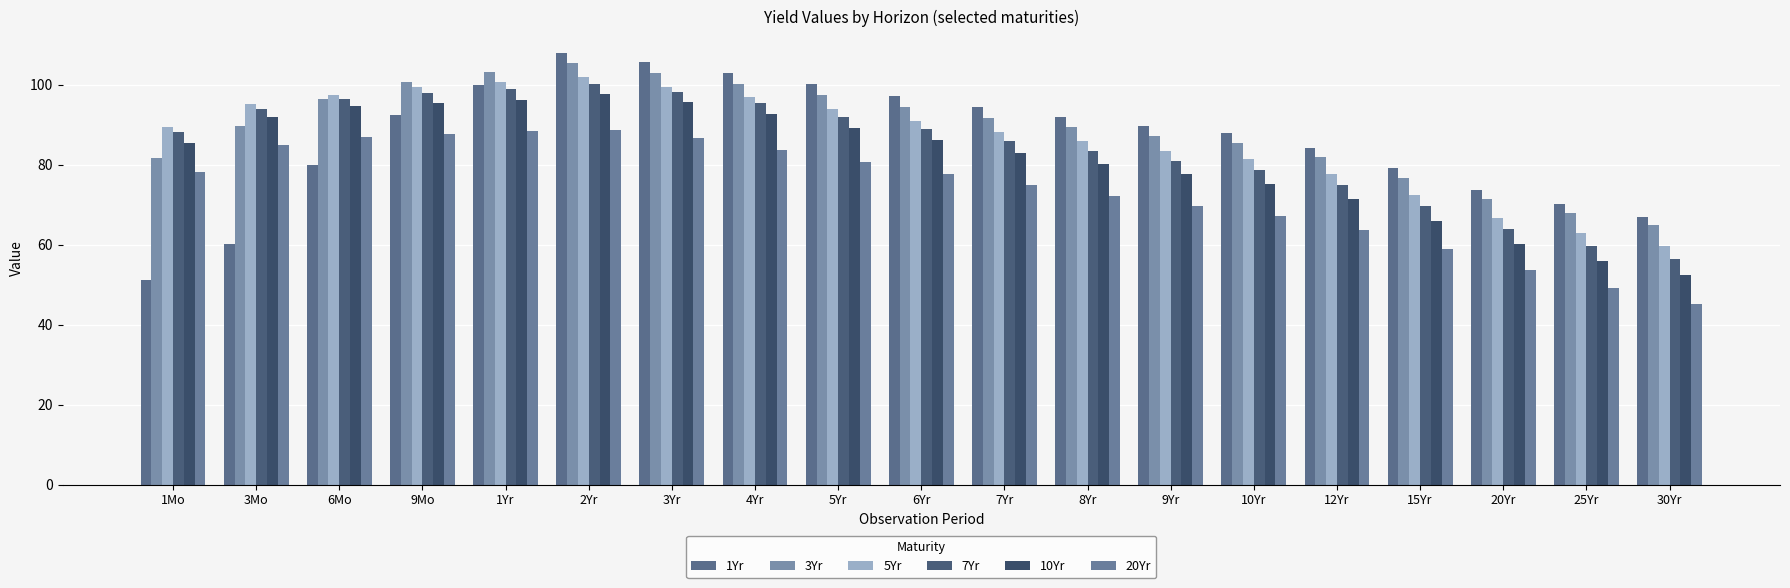

At which category does the chart reach its minimum across all series?

30Yr